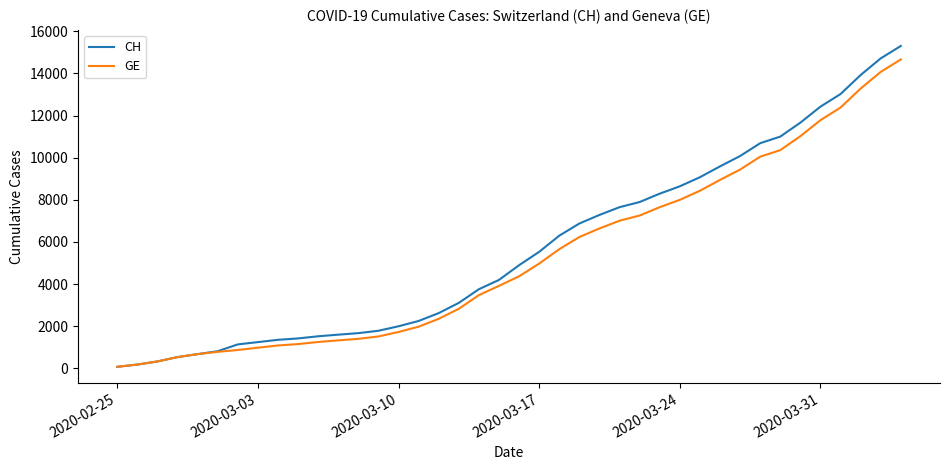

Which series has the largest range (max minus min)?

CH